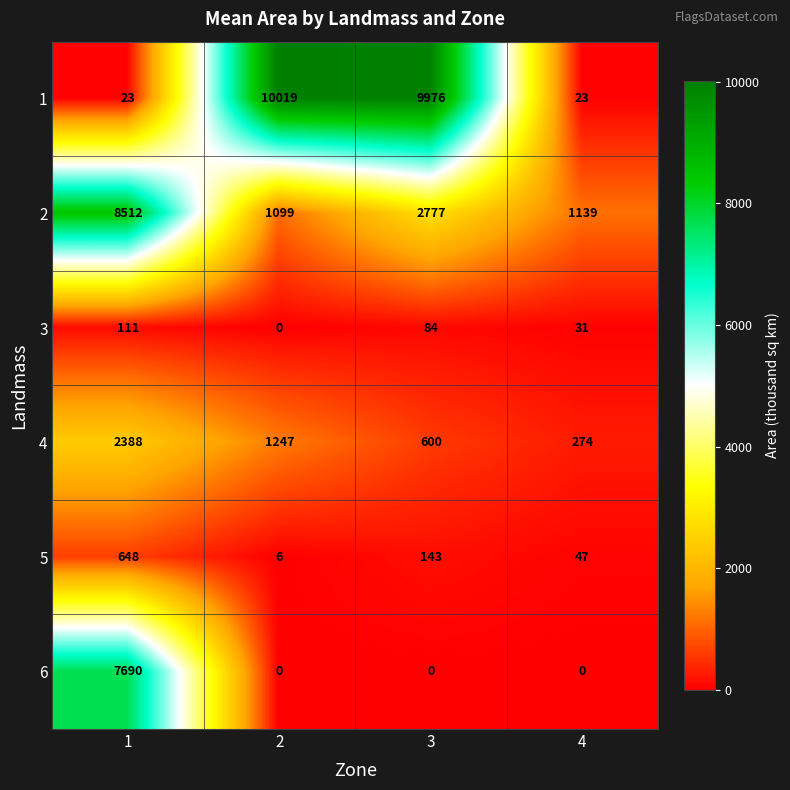

Reading left to right, transcribe all the data shown in this chart.

1: 1=23	2=10019	3=9976	4=23
2: 1=8512	2=1099	3=2777	4=1139
3: 1=111	2=0	3=84	4=31
4: 1=2388	2=1247	3=600	4=274
5: 1=648	2=6	3=143	4=47
6: 1=7690	2=0	3=0	4=0